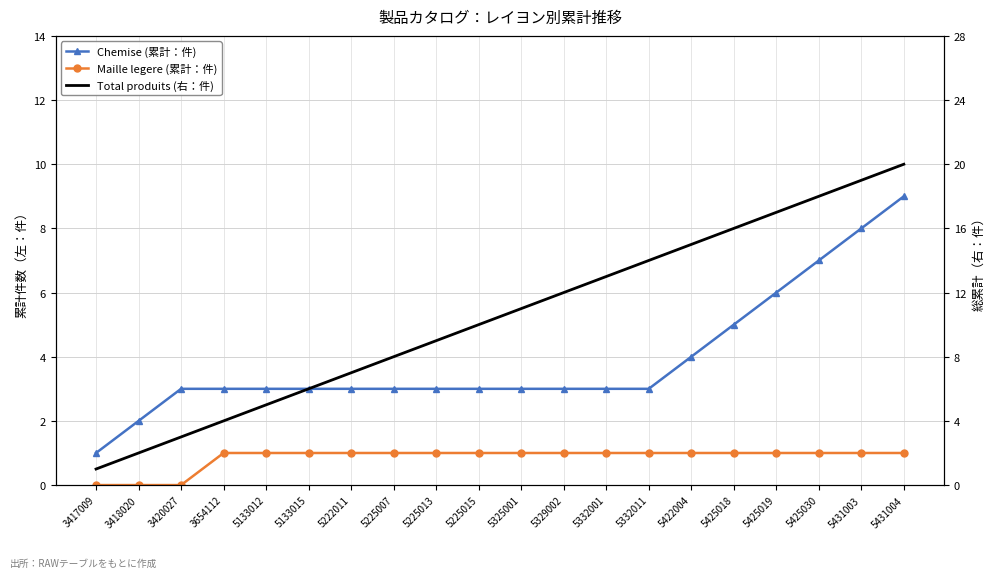

Is it true that Maille legere (累計：件) equals 0 at 3417009?

True